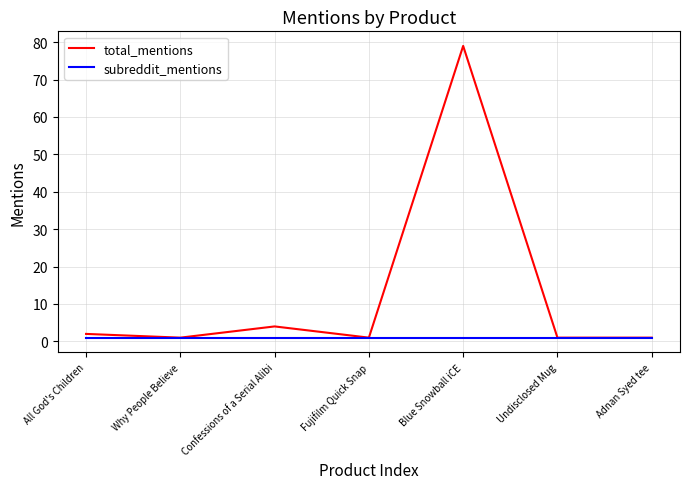

What is the spread (max minus min) of values at Blue Snowball iCE?

78